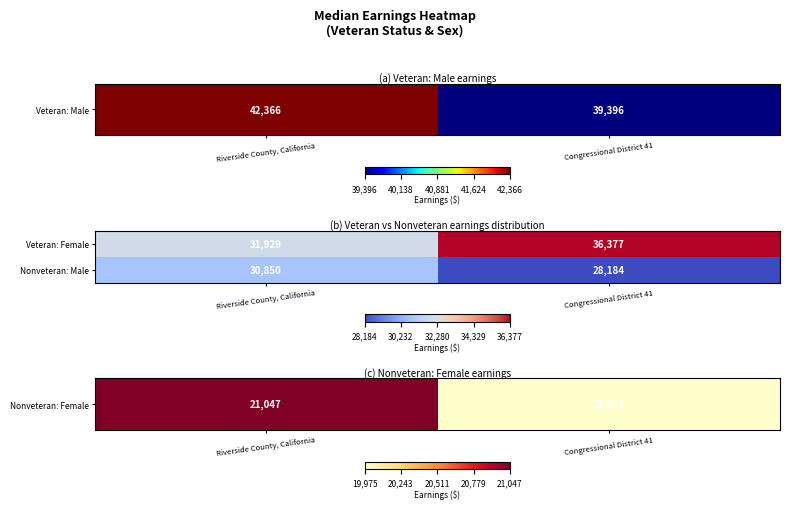

What is the total value across all series at Riverside County, California?

62779